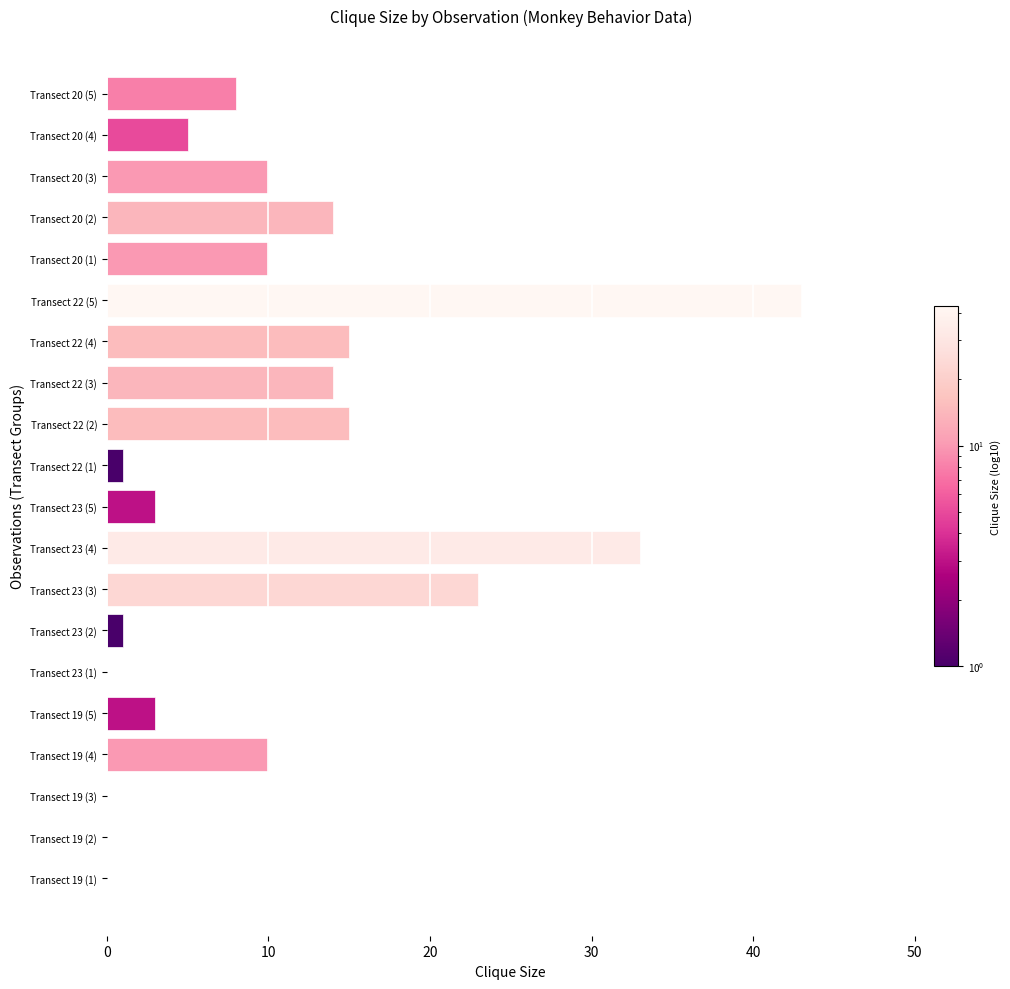

What is the sum of all values?

208